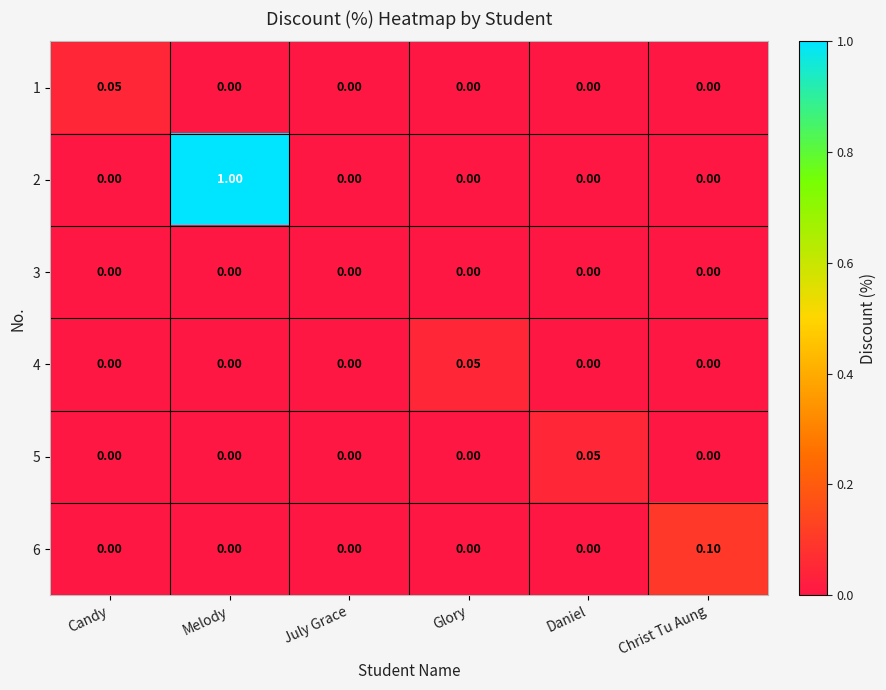

At which category is the sum across all series the highest?

Melody